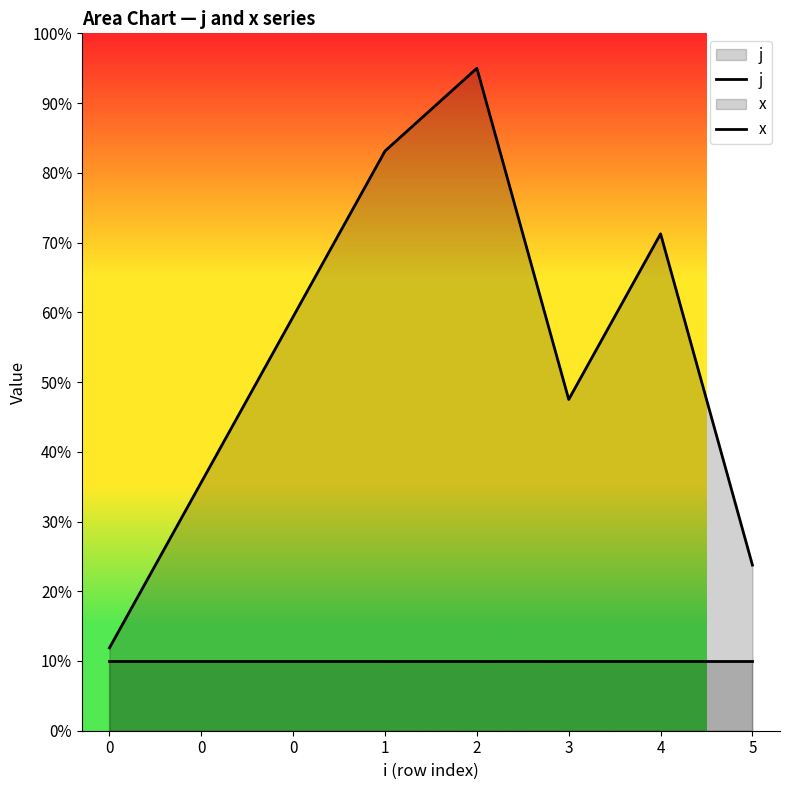

True or false: j has a value of 36.7 at 5.

False